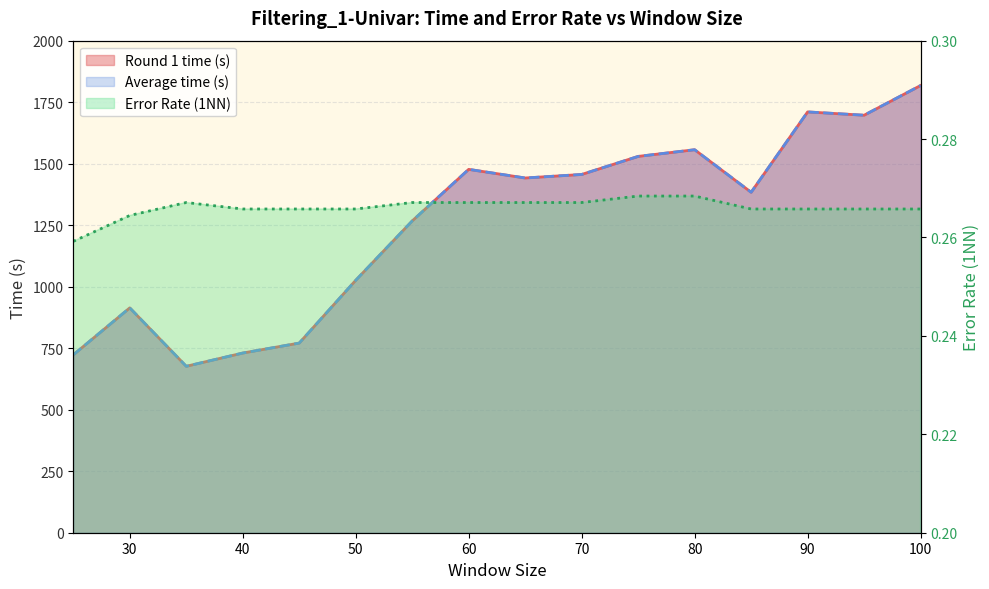

Reading left to right, transcribe all the data shown in this chart.

Round 1 time (s): 25=723.0	30=914.0	35=676.5	40=730.3	45=770.8	50=1026.0	55=1267.3	60=1476.9	65=1441.8	70=1456.2	75=1529.6	80=1556.7	85=1383.8	90=1710.4	95=1697.0	100=1817.7
Average time (s): 25=723.0	30=914.0	35=676.5	40=730.3	45=770.8	50=1026.0	55=1267.3	60=1476.9	65=1441.8	70=1456.2	75=1529.6	80=1556.7	85=1383.8	90=1710.4	95=1697.0	100=1817.7
Error Rate (1NN): 25=0.3	30=0.3	35=0.3	40=0.3	45=0.3	50=0.3	55=0.3	60=0.3	65=0.3	70=0.3	75=0.3	80=0.3	85=0.3	90=0.3	95=0.3	100=0.3